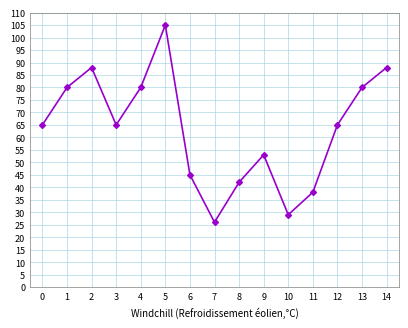

True or false: the data shows 88 at 2.

True